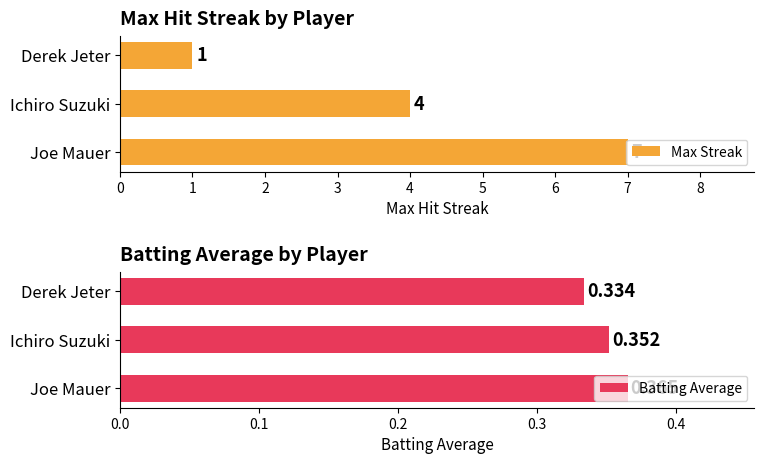

List the labels in order of Batting Average value, smallest first.

Derek Jeter, Ichiro Suzuki, Joe Mauer